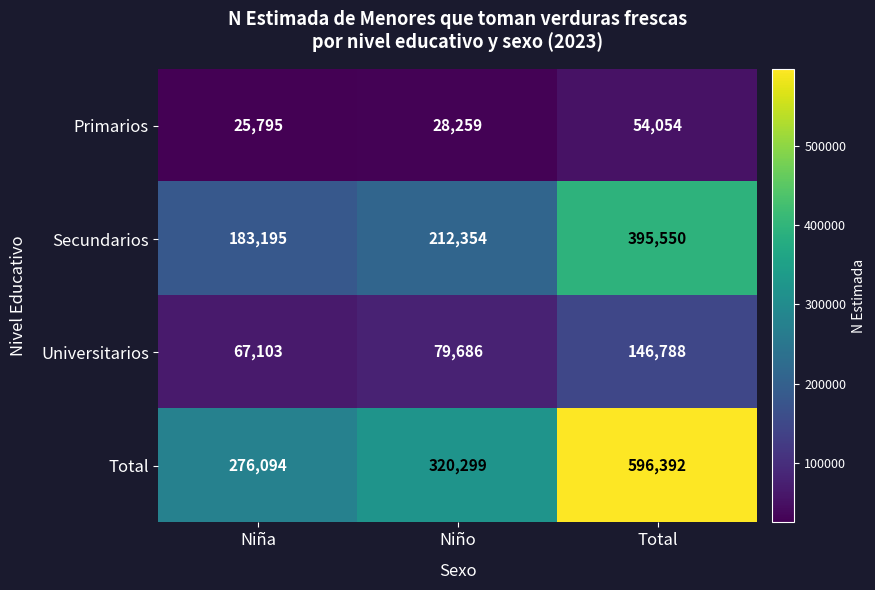

What is the total value across all series at Niño?

640598